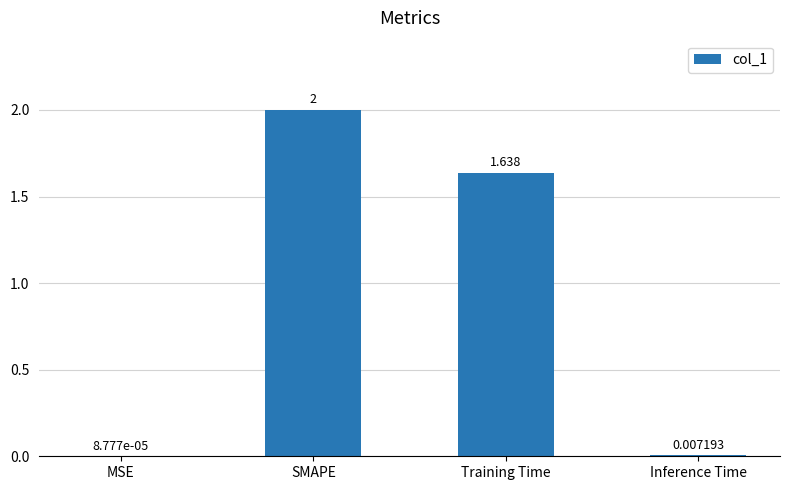

The chart shows a value of 0.9 at Training Time. True or false?

False